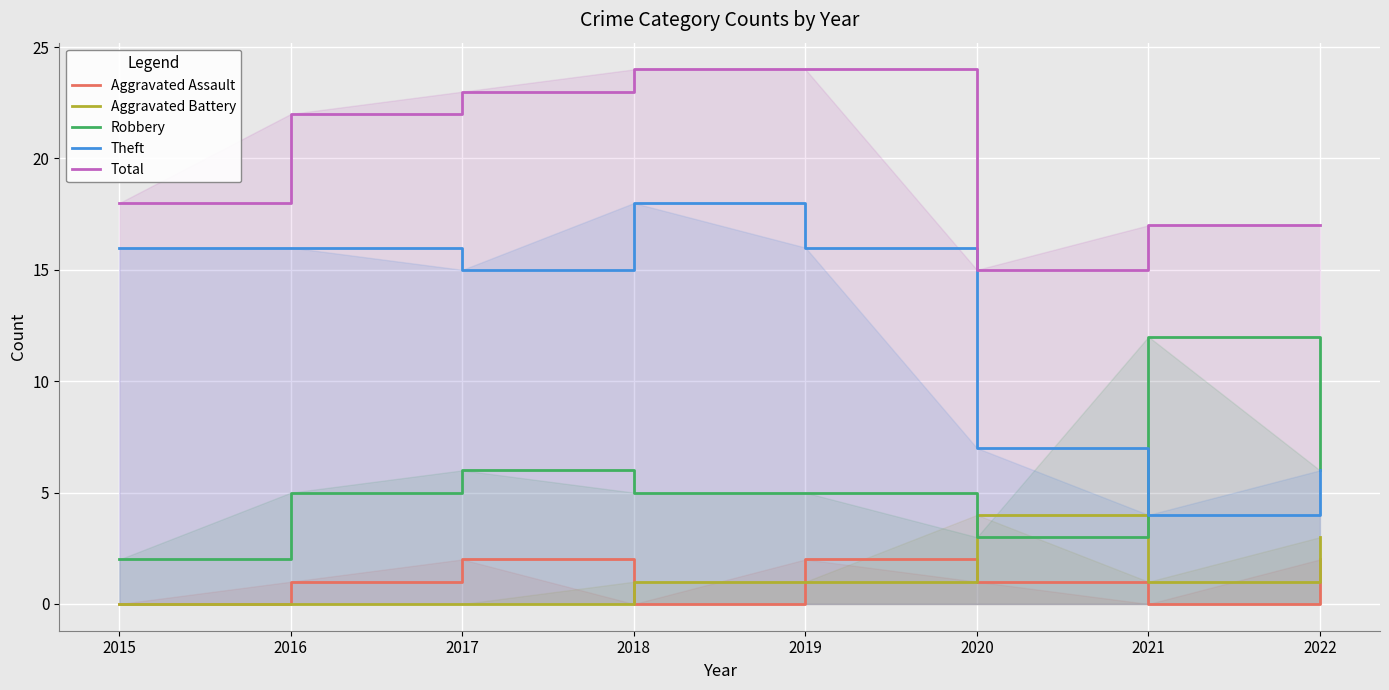

What is the total value across all series at 2019?

48